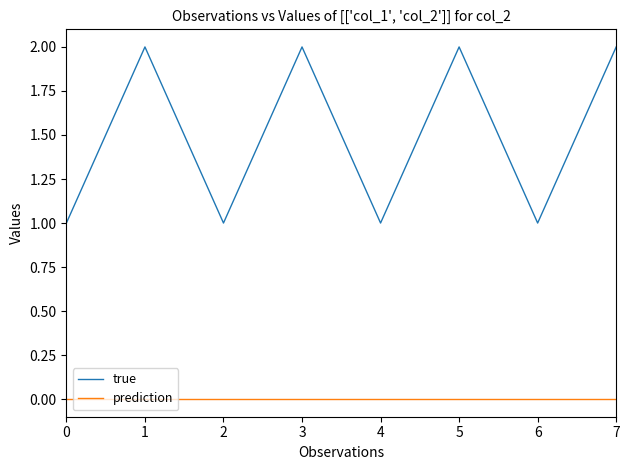

What is the greatest value displayed?

2